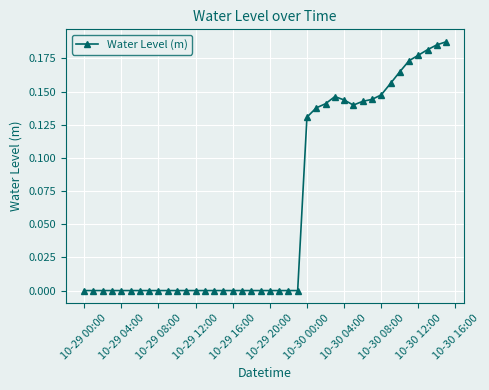

True or false: the data has more than 0 interior local peaks.

True